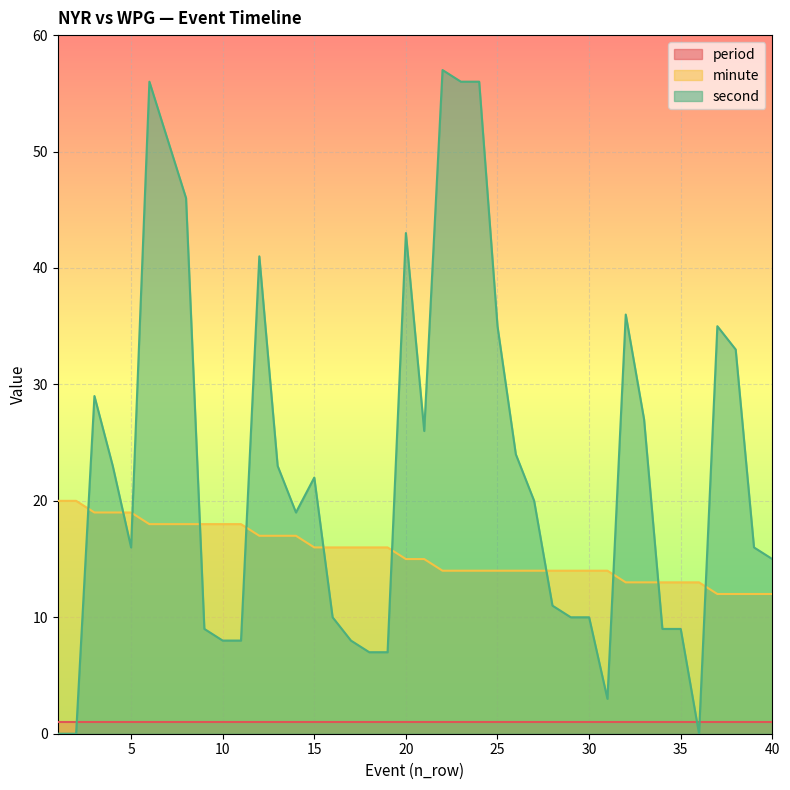

What is the average value of the second series?

23